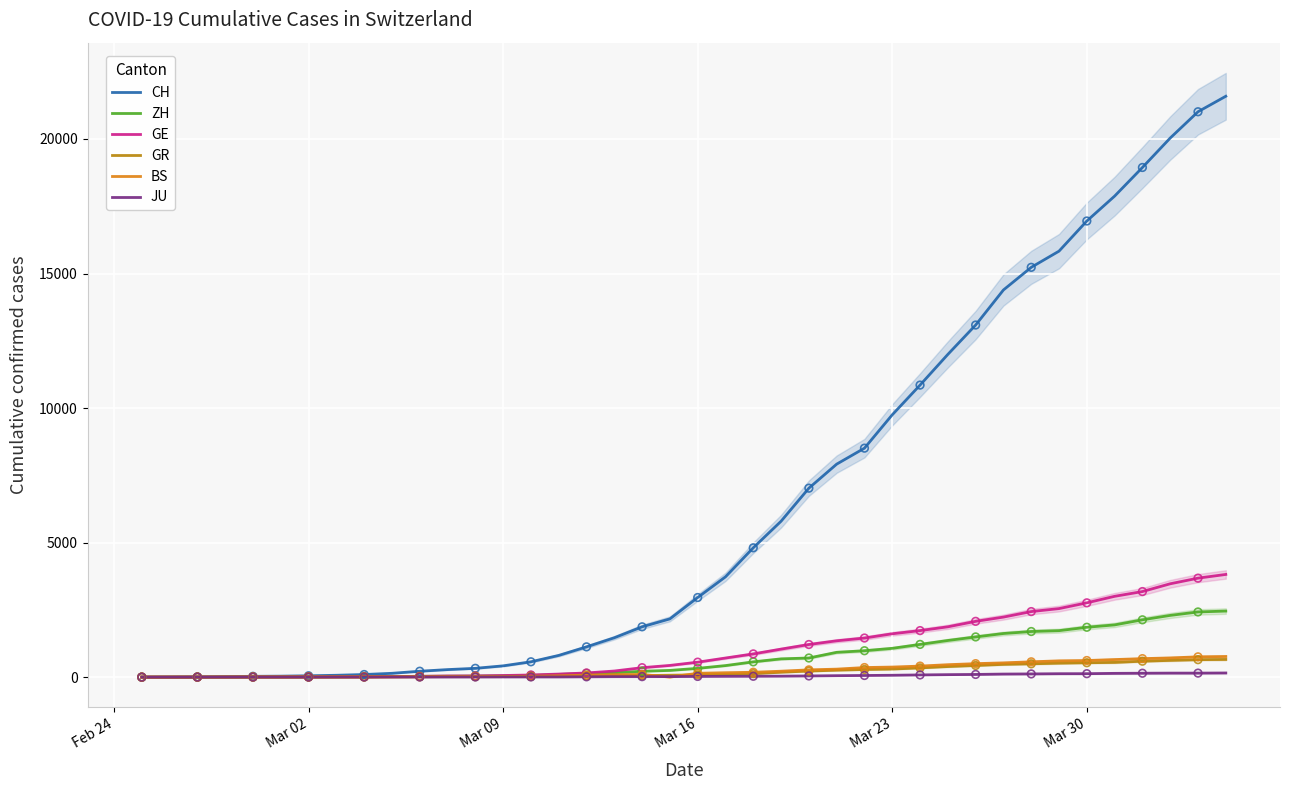

Which series contains the highest Y value?

CH